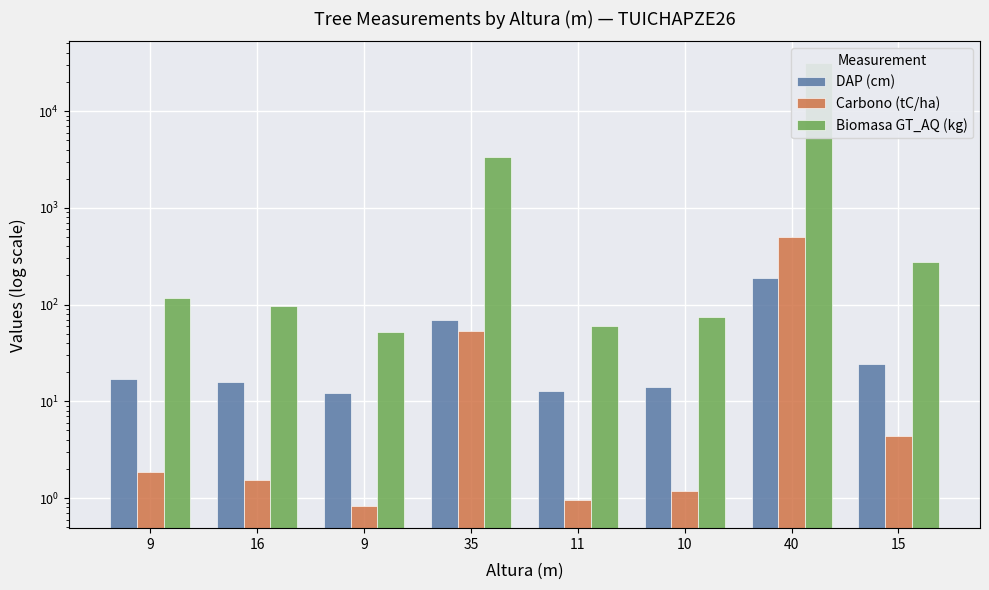

Reading left to right, extract all data points from this chart.

DAP (cm): 17.0	15.7	12.1	69.6	12.8	14.0	187.0	24.6
Carbono (tC/ha): 1.9	1.5	0.8	53.5	0.9	1.2	494.0	4.4
Biomasa GT_AQ (kg): 116.9	96.7	52.0	3364.5	59.4	73.6	31038.8	276.4